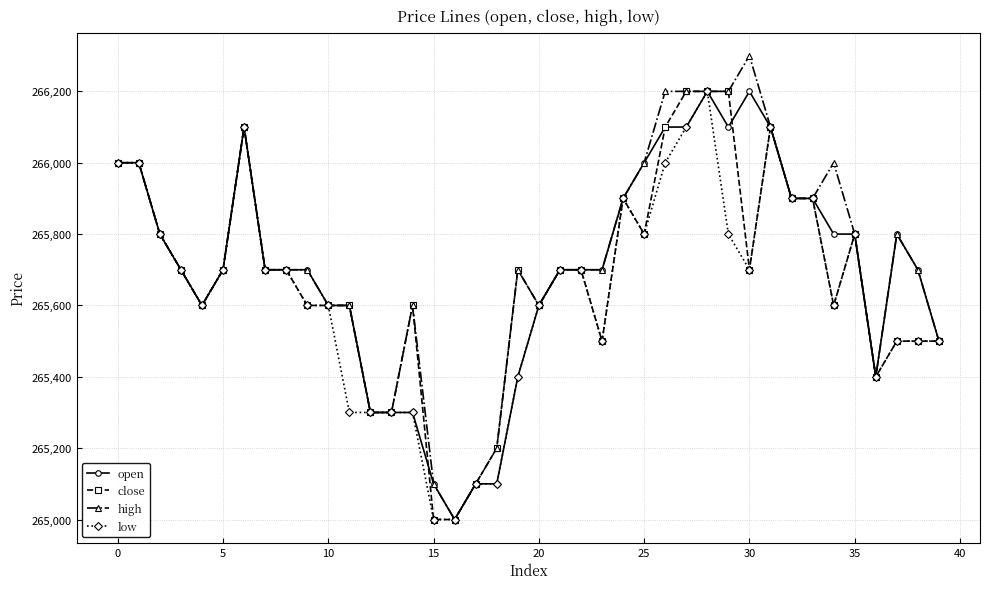

Reading left to right, what are all the values shown in this chart?

open: 266000	266000	265800	265700	265600	265700	266100	265700	265700	265700	265600	265600	265300	265300	265300	265100	265000	265100	265100	265400	265600	265700	265700	265700	265900	266000	266100	266100	266200	266100	266200	266100	265900	265900	265800	265800	265400	265800	265700	265500
close: 266000	266000	265800	265700	265600	265700	266100	265700	265700	265600	265600	265600	265300	265300	265600	265000	265000	265100	265200	265700	265600	265700	265700	265500	265900	265800	266100	266200	266200	266200	265700	266100	265900	265900	265600	265800	265400	265500	265500	265500
high: 266000	266000	265800	265700	265600	265700	266100	265700	265700	265700	265600	265600	265300	265300	265600	265100	265000	265100	265200	265700	265600	265700	265700	265700	265900	266000	266200	266200	266200	266200	266300	266100	265900	265900	266000	265800	265400	265800	265700	265500
low: 266000	266000	265800	265700	265600	265700	266100	265700	265700	265600	265600	265300	265300	265300	265300	265000	265000	265100	265100	265400	265600	265700	265700	265500	265900	265800	266000	266100	266200	265800	265700	266100	265900	265900	265600	265800	265400	265500	265500	265500